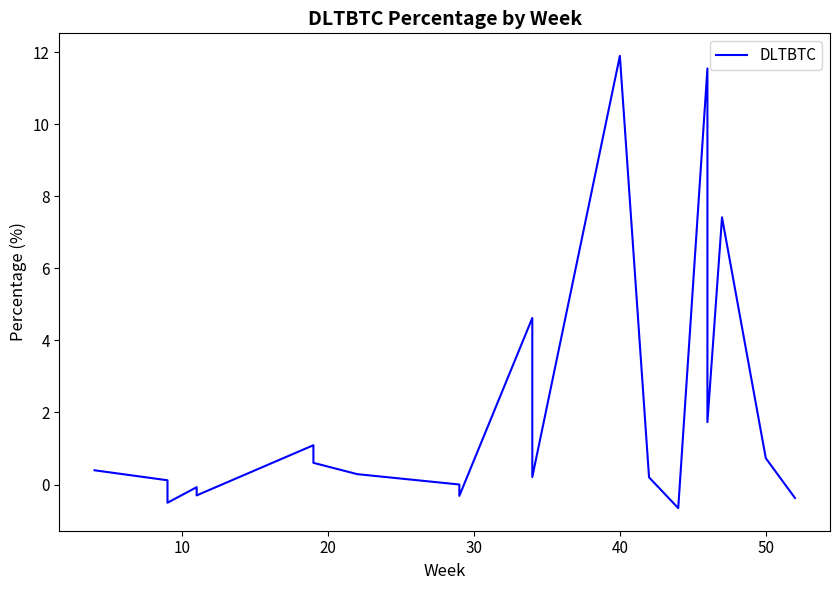

What is the sum of all values?

38.6